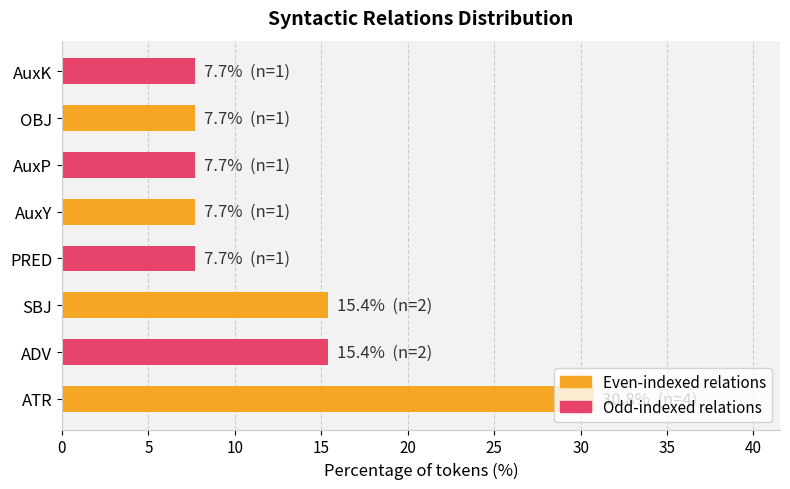

Between AuxK and ADV, which is larger?

ADV